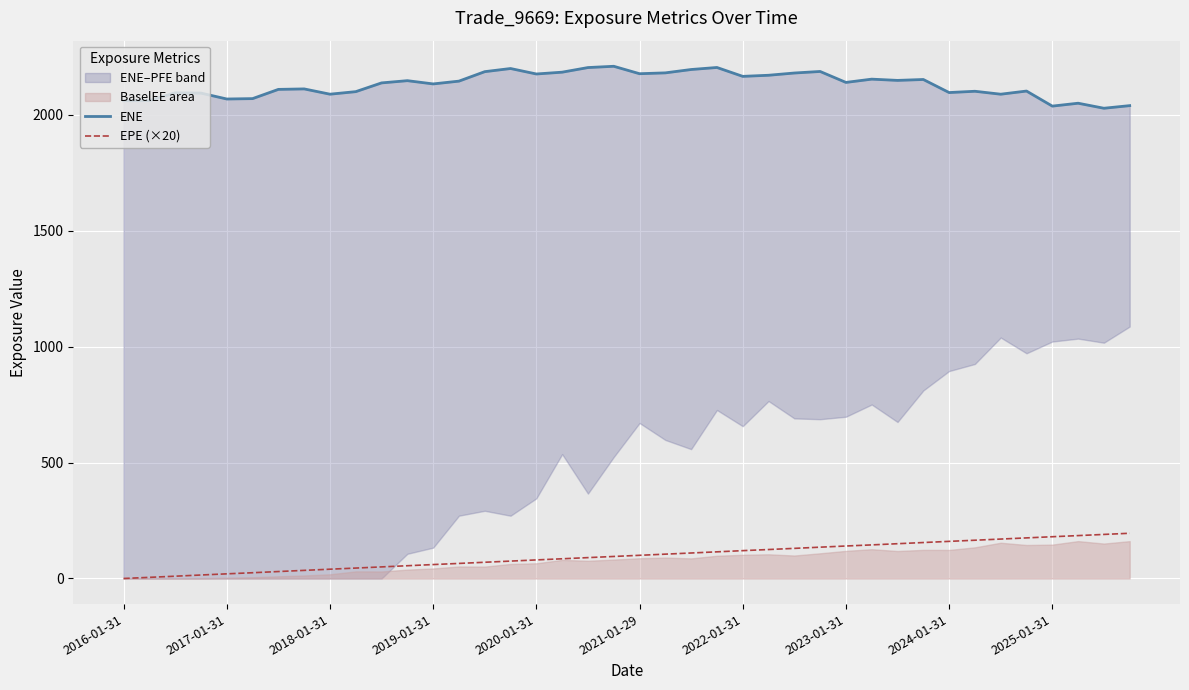

Which category has the lowest value across all series?

2016-01-31